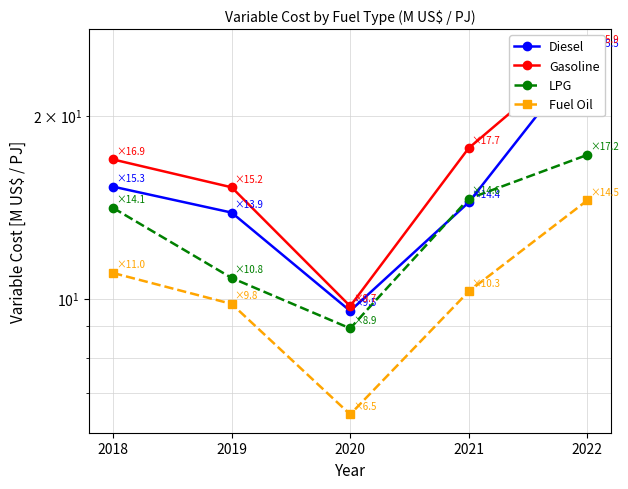

Is it true that Diesel equals 3.5 at 2021?

False